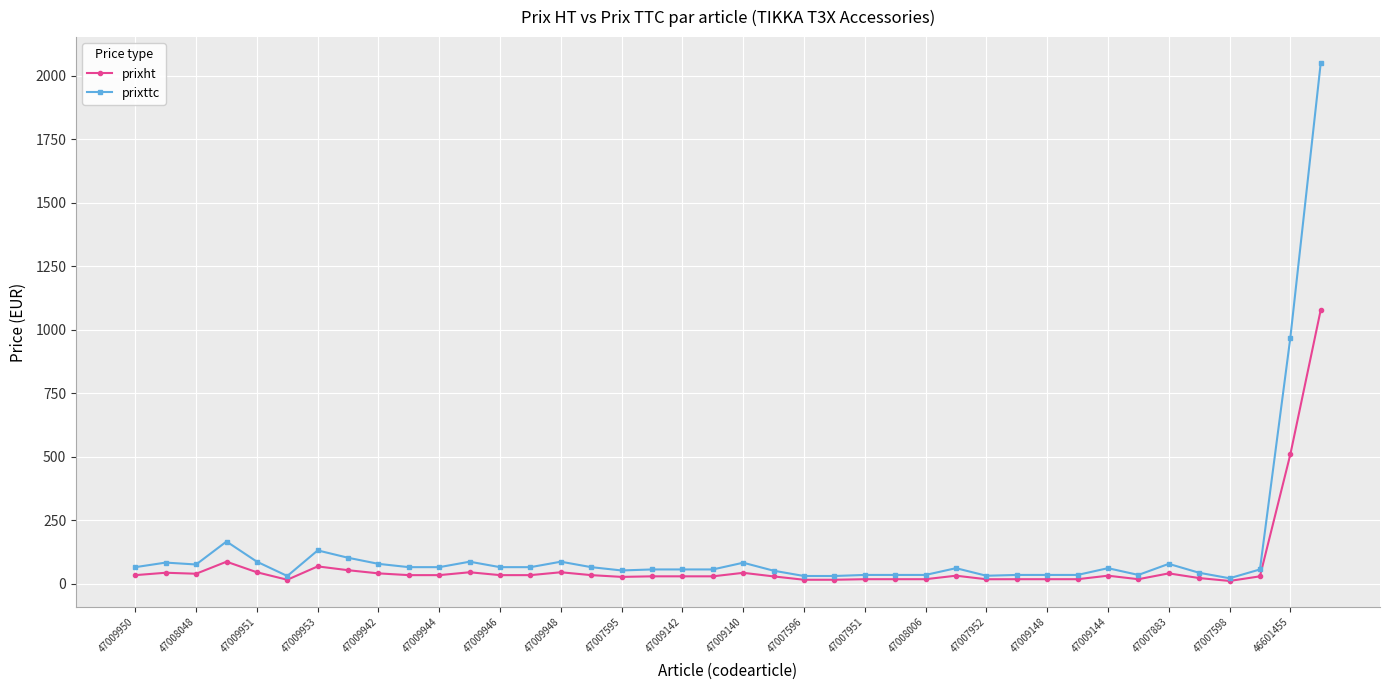

Rank the series by their maximum value, from lowest to highest.

prixht, prixttc